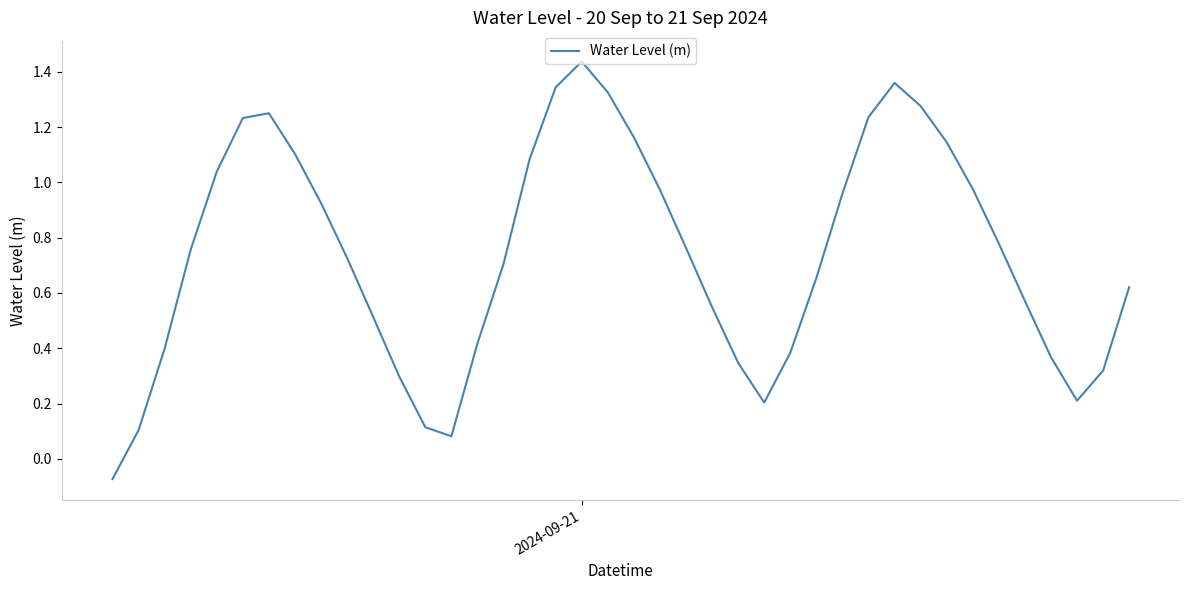

What is the difference between the maximum and minimum values?

1.5